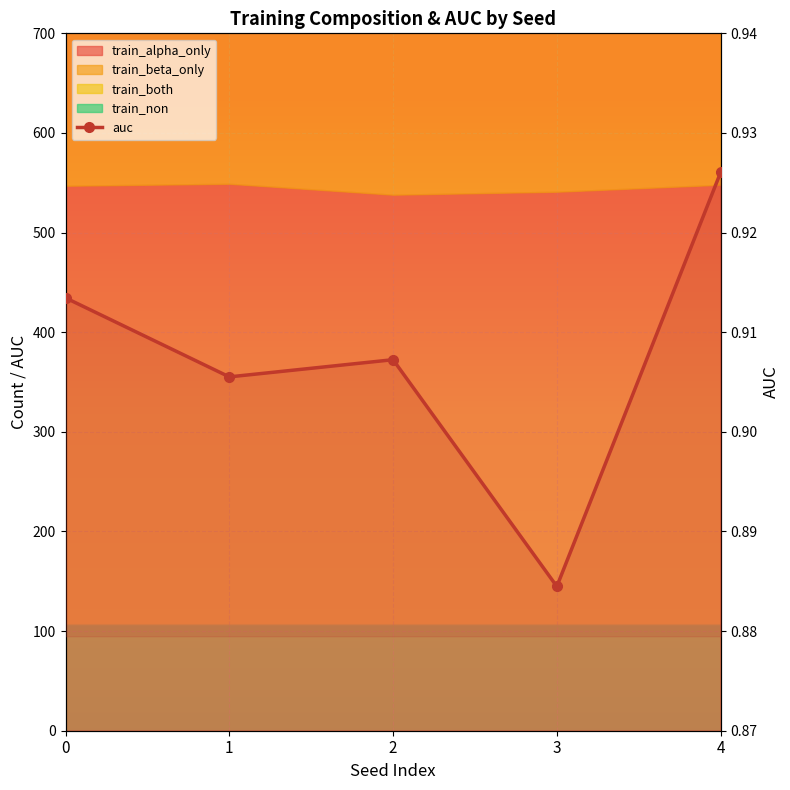

What is the value of the 5th point from the left?

0.9